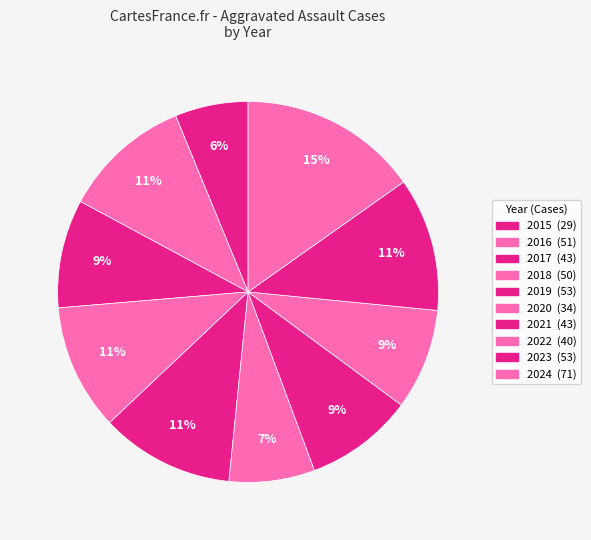

Does any single category account for the majority?

No